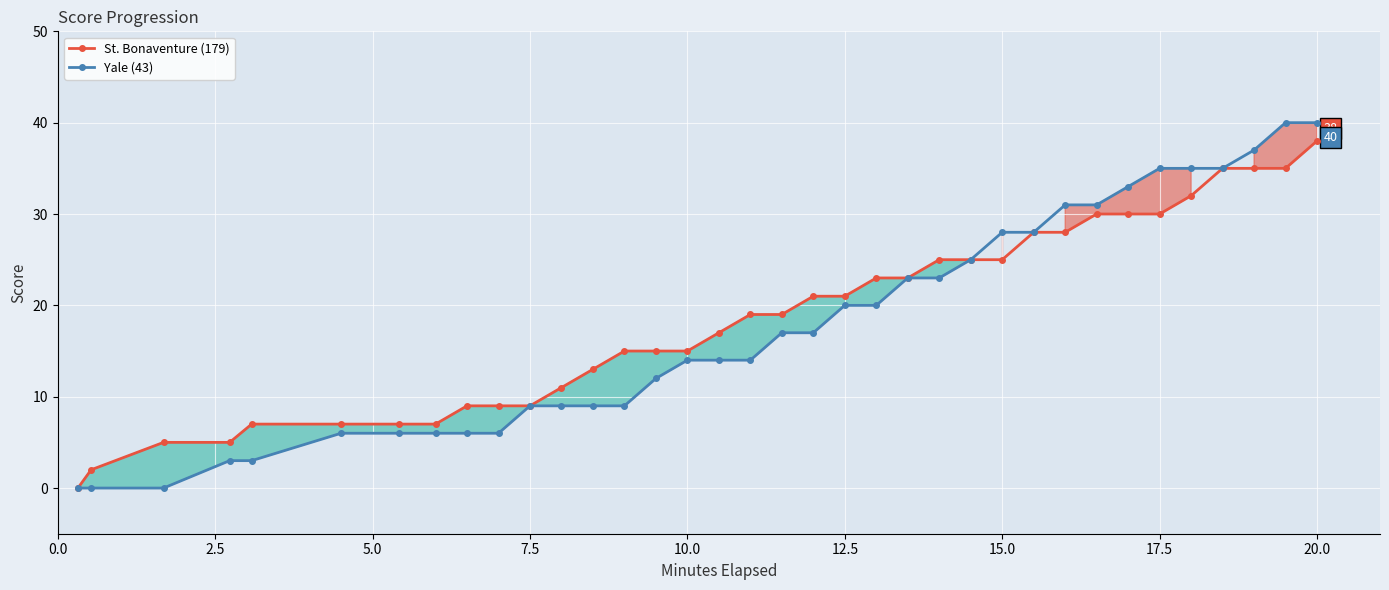

What is the highest value of the Yale (43) series?

40